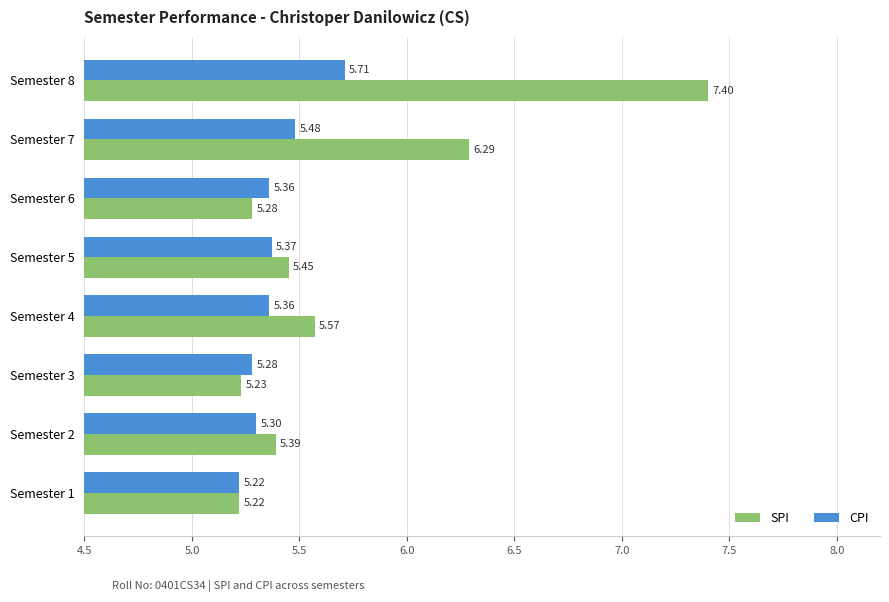

Which series has the largest range (max minus min)?

SPI